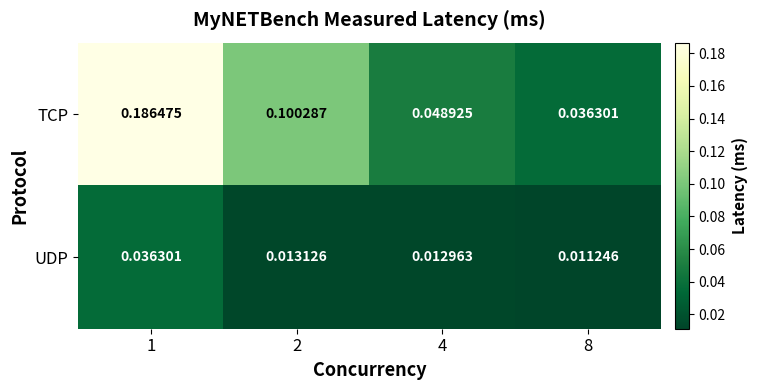

Is the value of TCP at 4 greater than the value of UDP at 2?

Yes